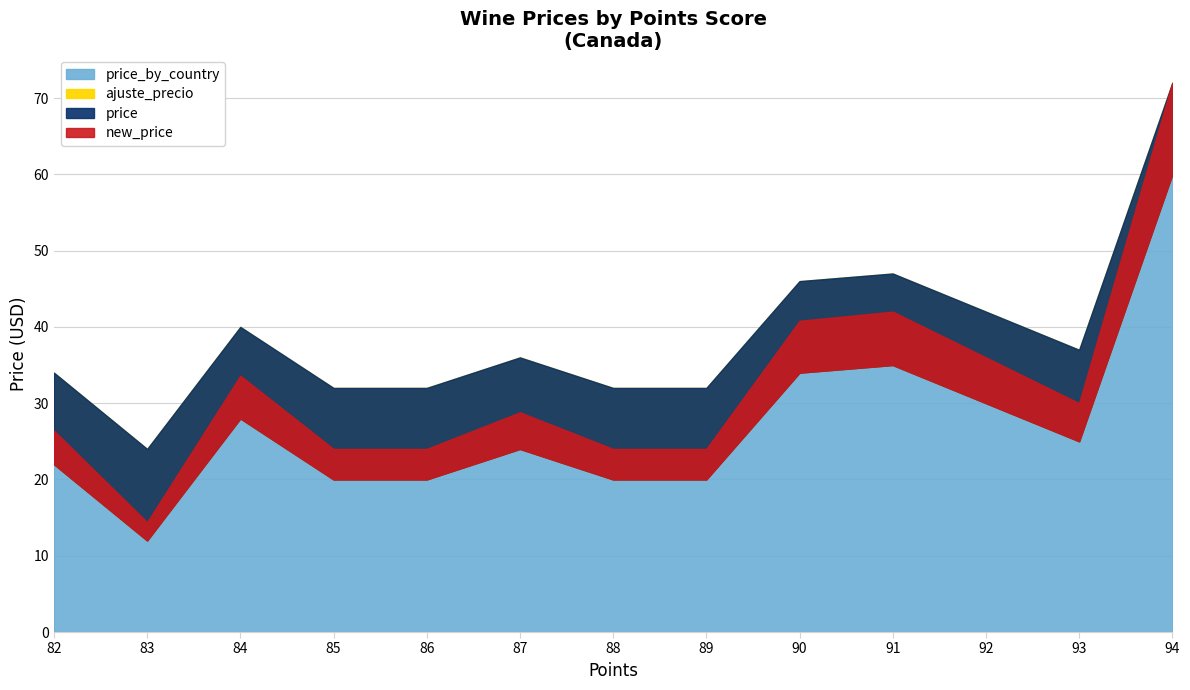

The value of ajuste_precio at 94 is 1.6. True or false?

False